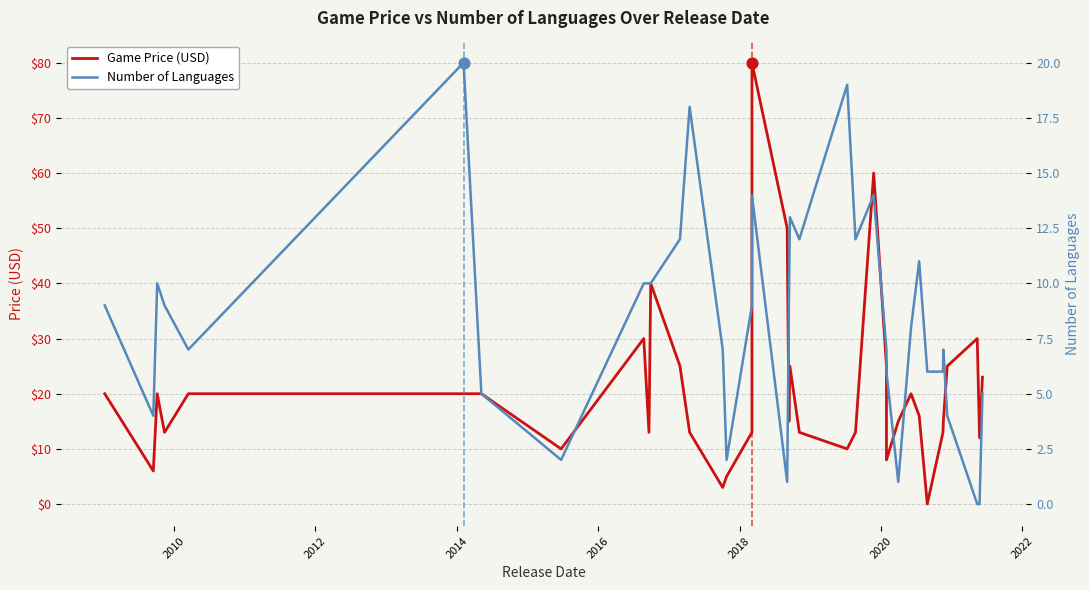

At how many categories does at least one series exceed 56?

2